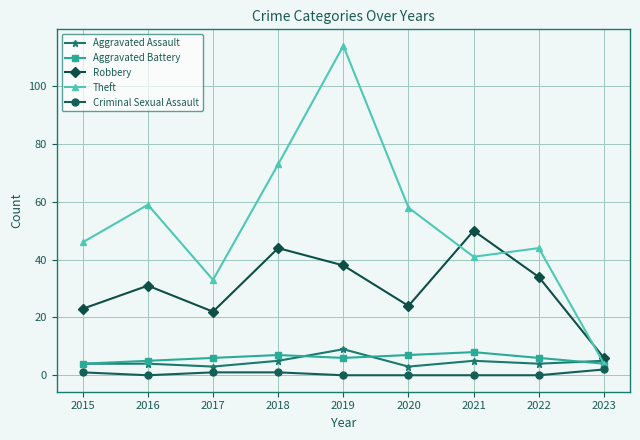

What is the highest value of the Robbery series?

50